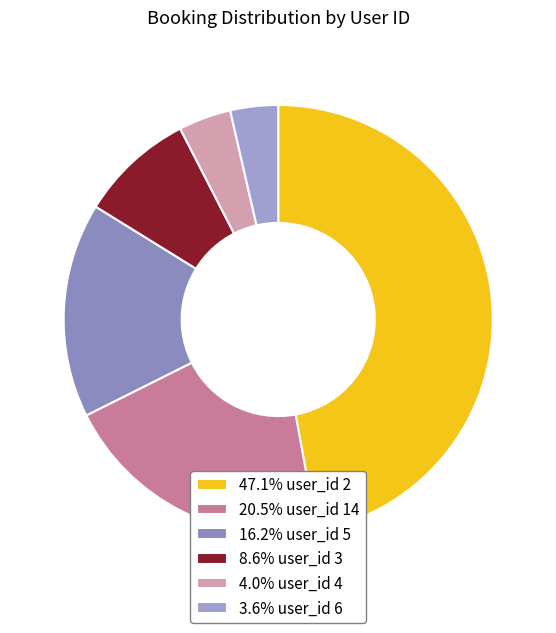

To the nearest percent, what is the average slice percentage?

17%